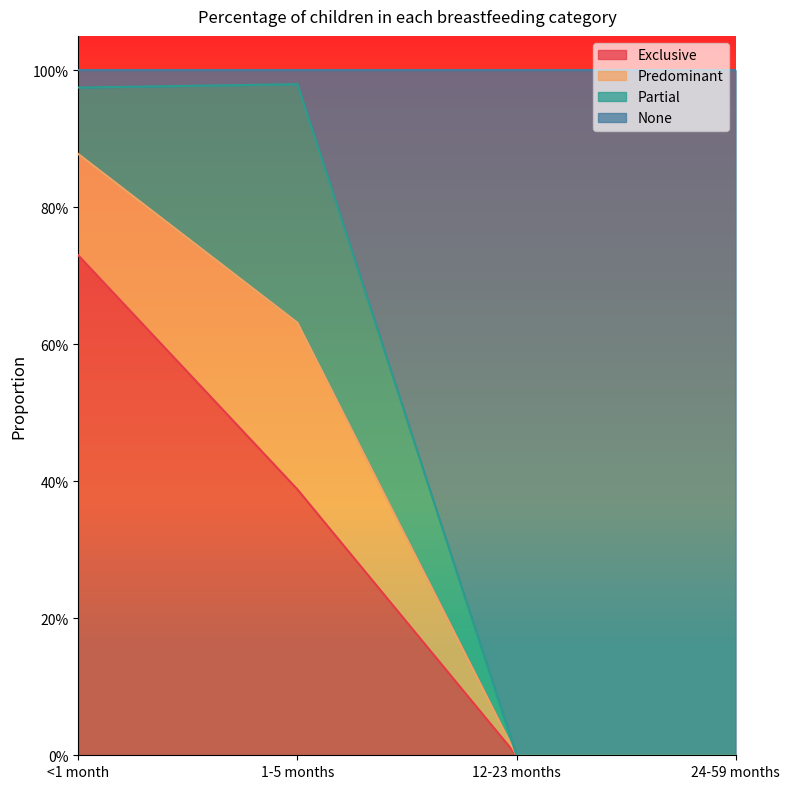

True or false: Exclusive has a value of 0.0 at 12-23 months.

True